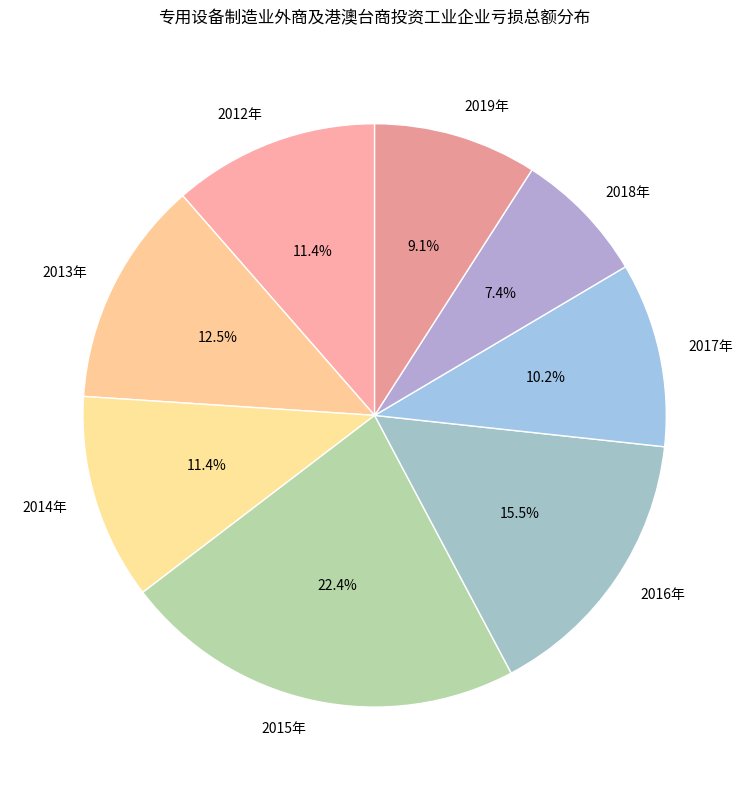

How many slices are in this pie chart?

8